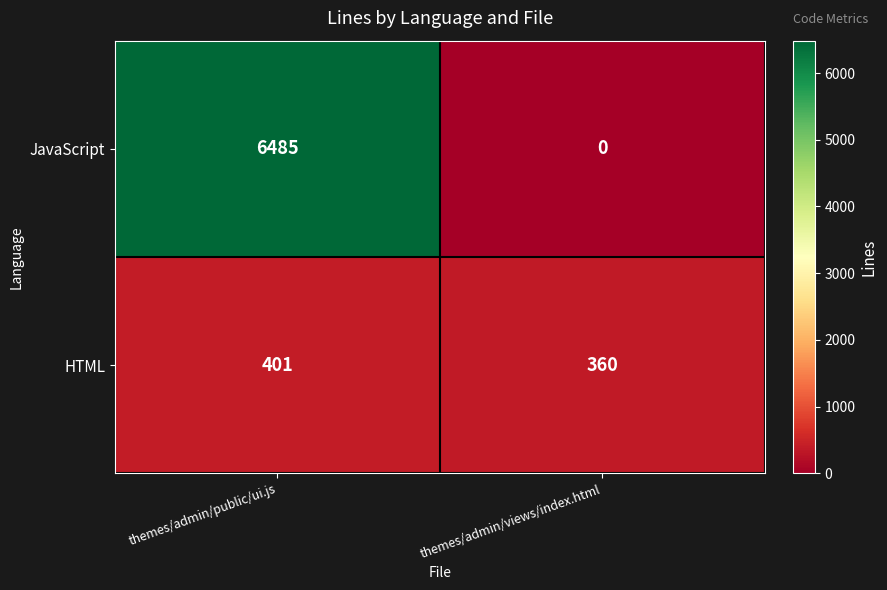

Rank the series at themes/admin/public/ui.js from lowest to highest value.

HTML, JavaScript